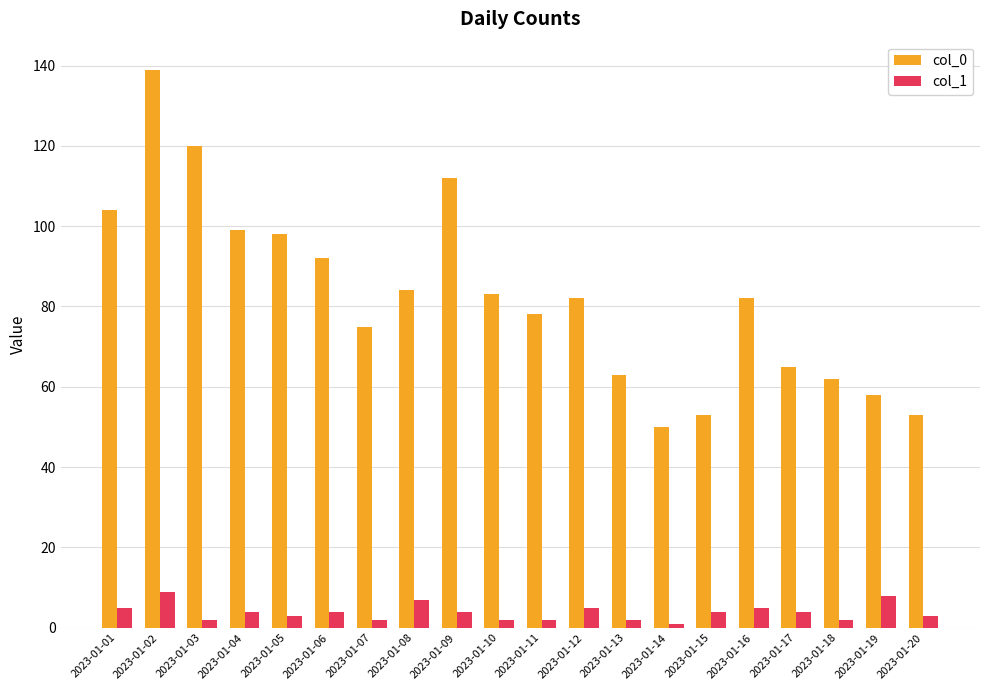

At which label does col_1 first exceed 4?

2023-01-01